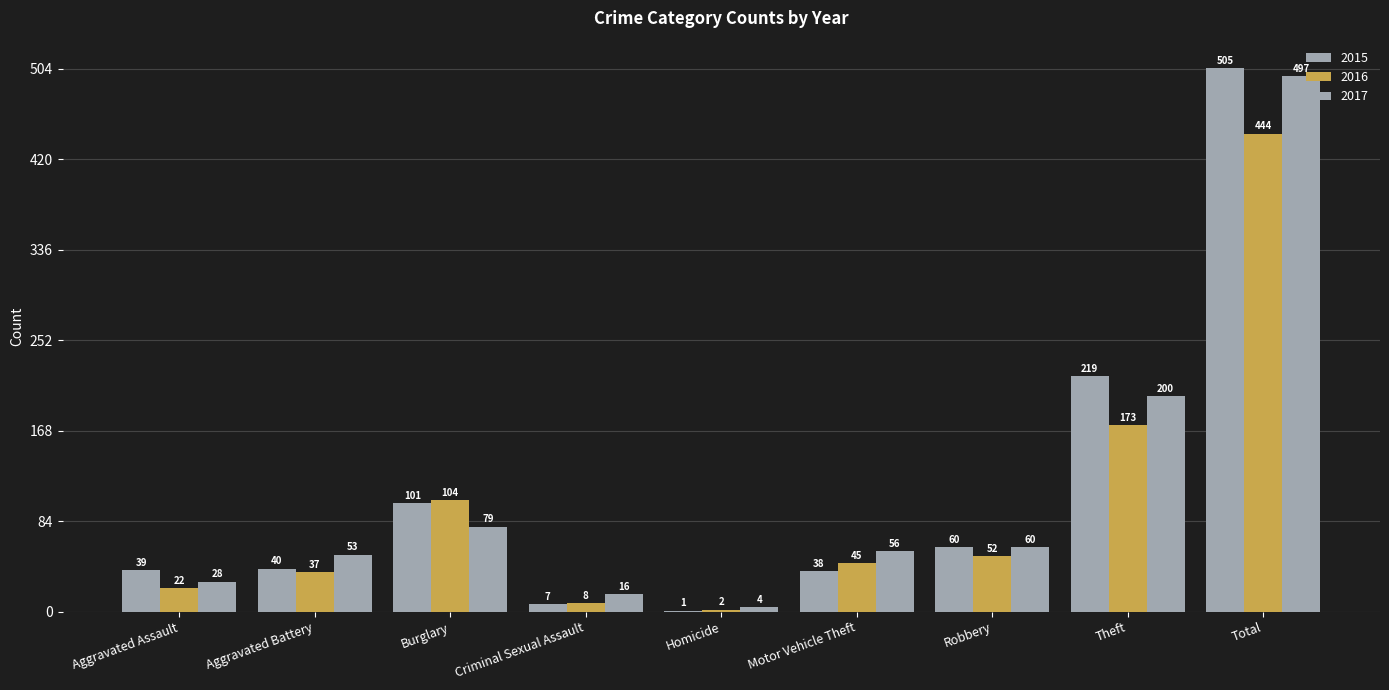

Count the number of data series in this chart.

3